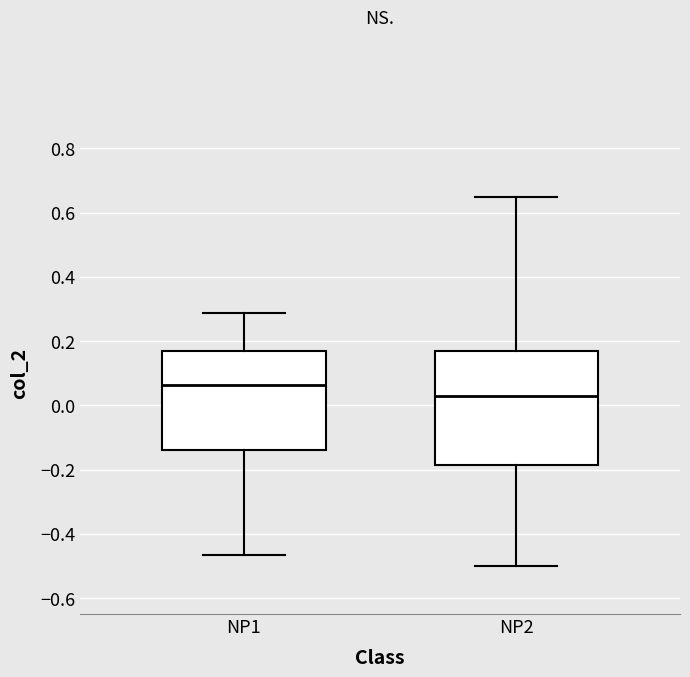

Which box has the lowest median line?

NP2